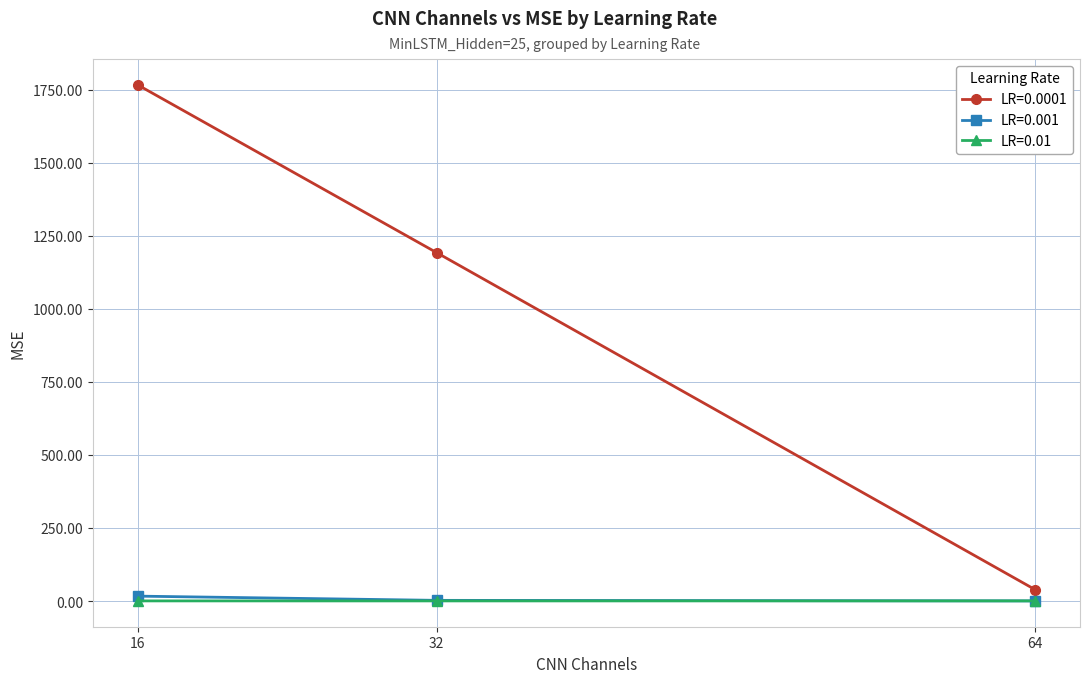

Count the number of data series in this chart.

3